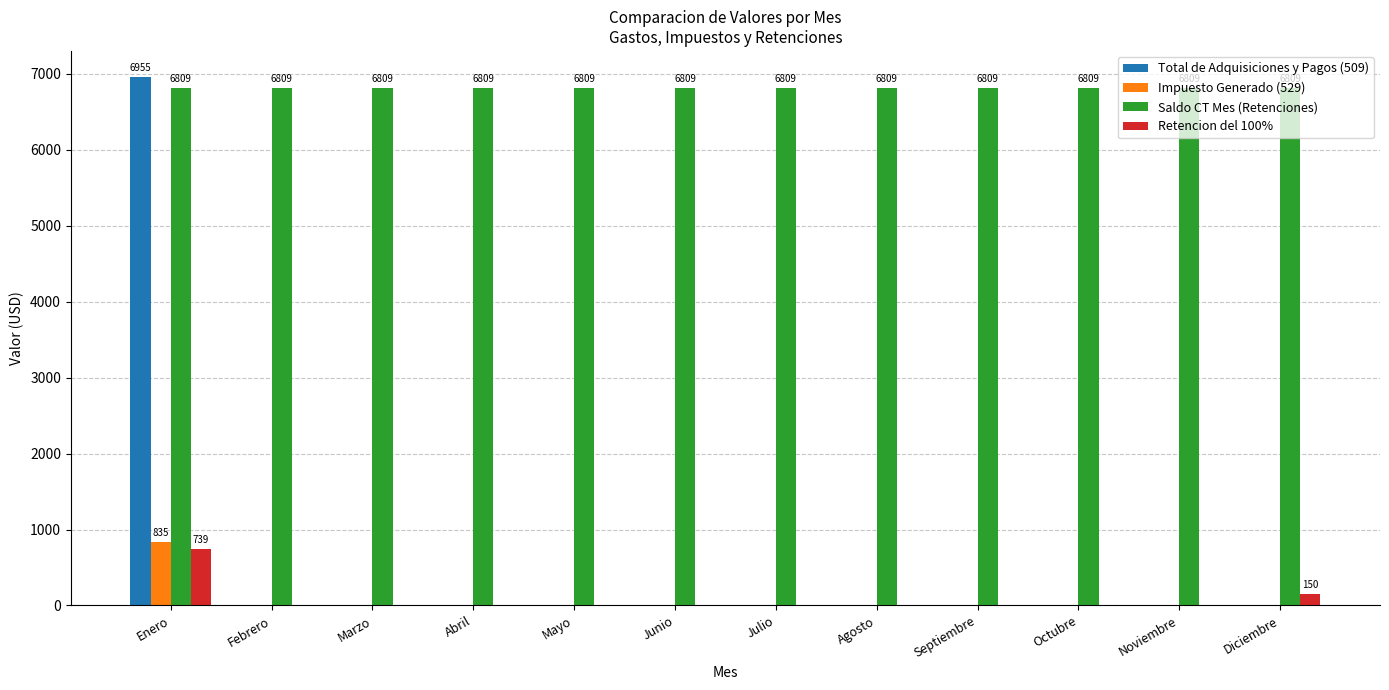

Which label corresponds to the largest value in the chart?

Enero